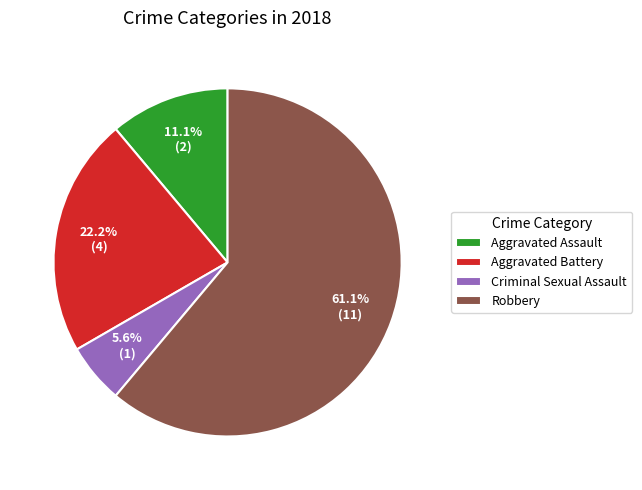

Rank the categories by value from lowest to highest.

Criminal Sexual Assault, Aggravated Assault, Aggravated Battery, Robbery